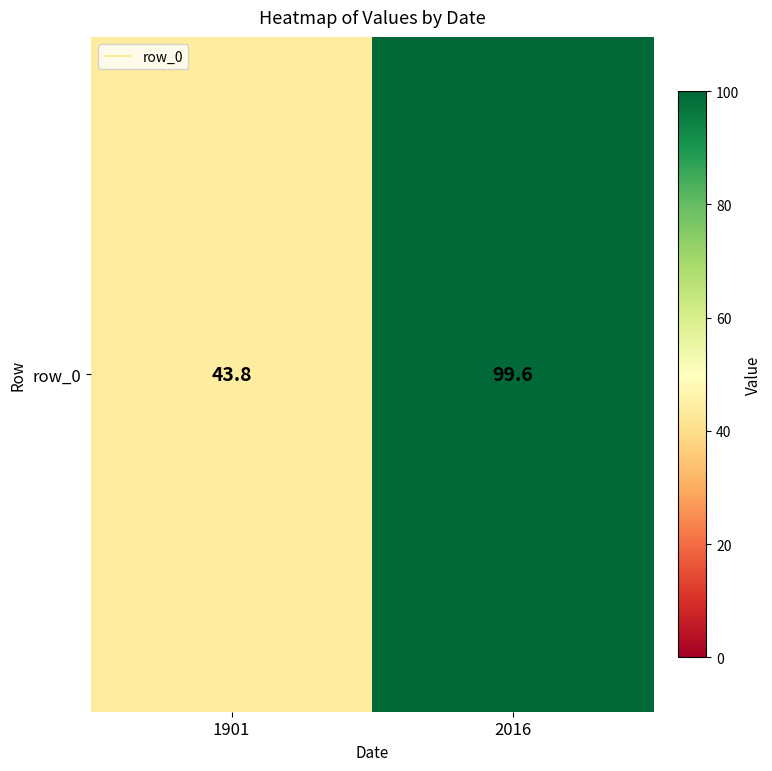

How many series are shown in this chart?

1